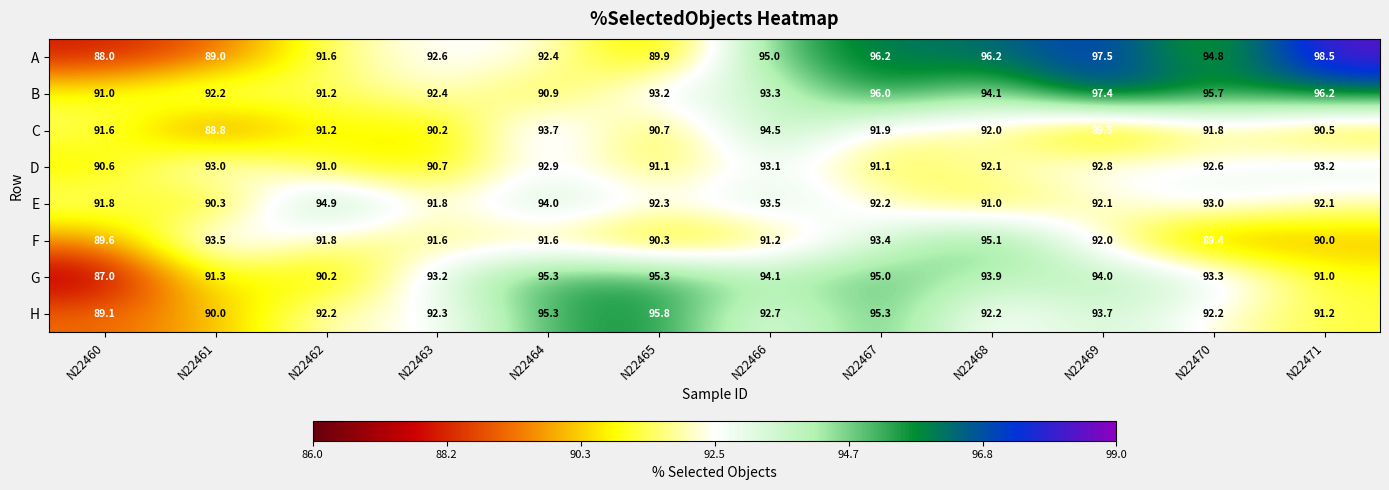

What is the sum of all E values?

1109.0